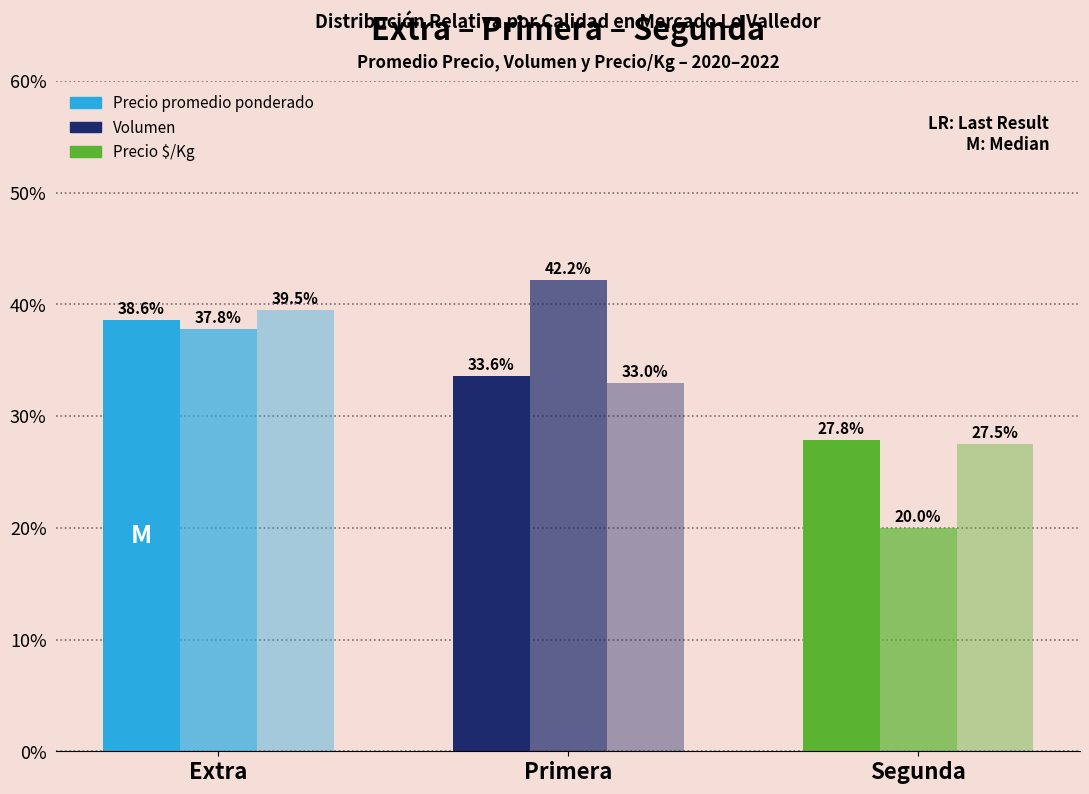

True or false: Precio promedio ponderado has a value of 27.8 at Segunda.

True